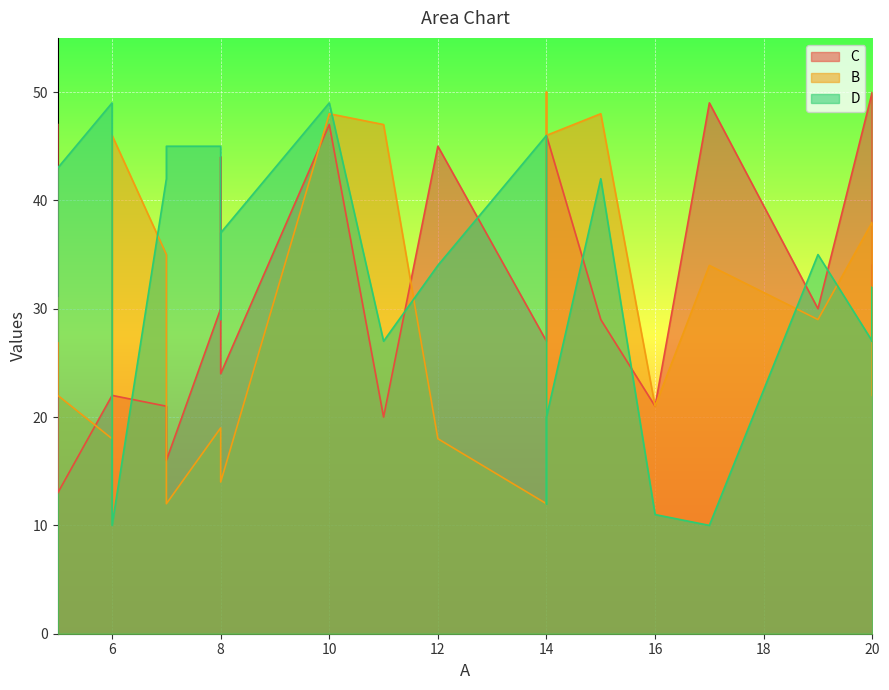

What is the difference between the highest and lowest values at 18?

30